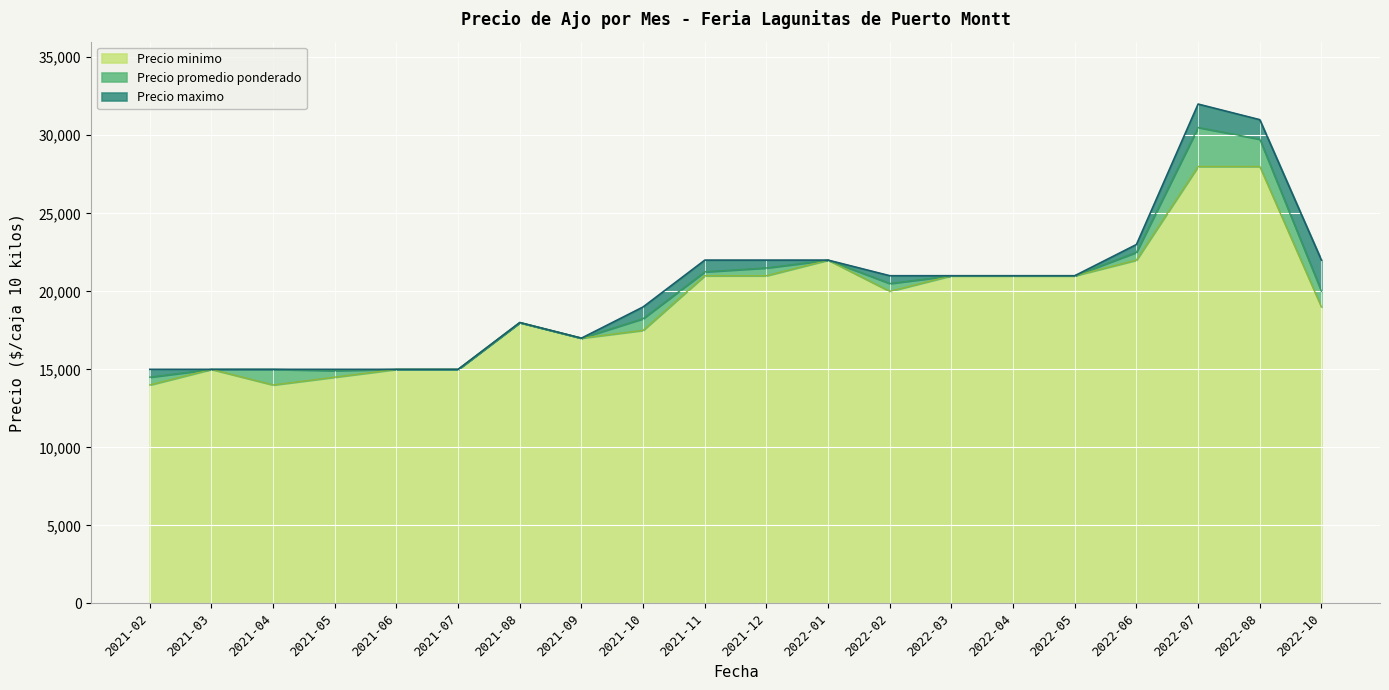

Is it true that Precio minimo equals 13678 at 2021-11?

False